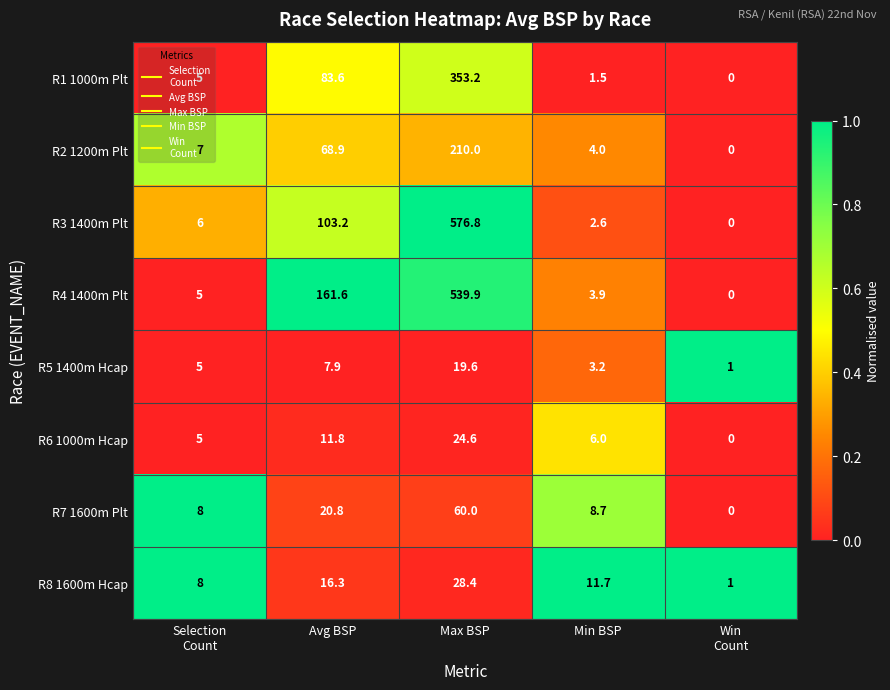

Between Selection
Count and Win
Count, which series saw the biggest shift?

R7 1600m Plt